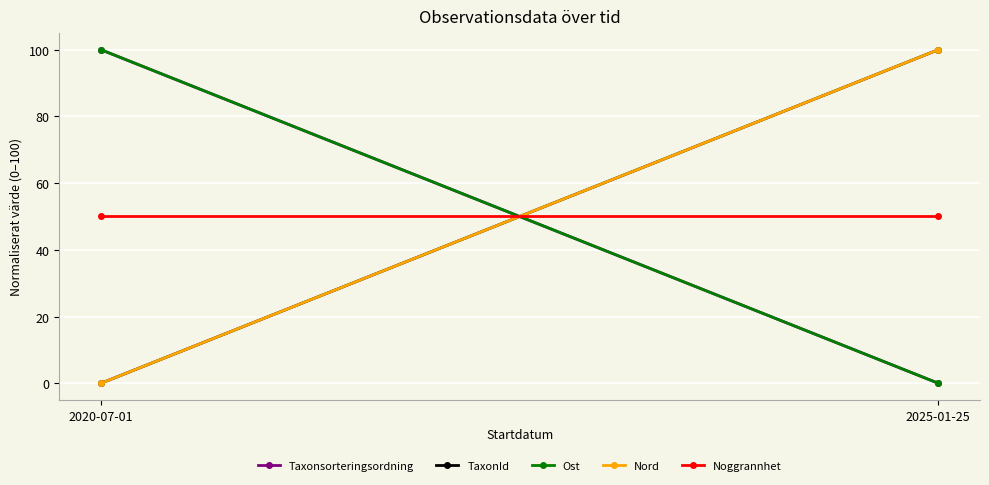

Between 2025-01-25 and 2020-07-01, which is larger?

2020-07-01